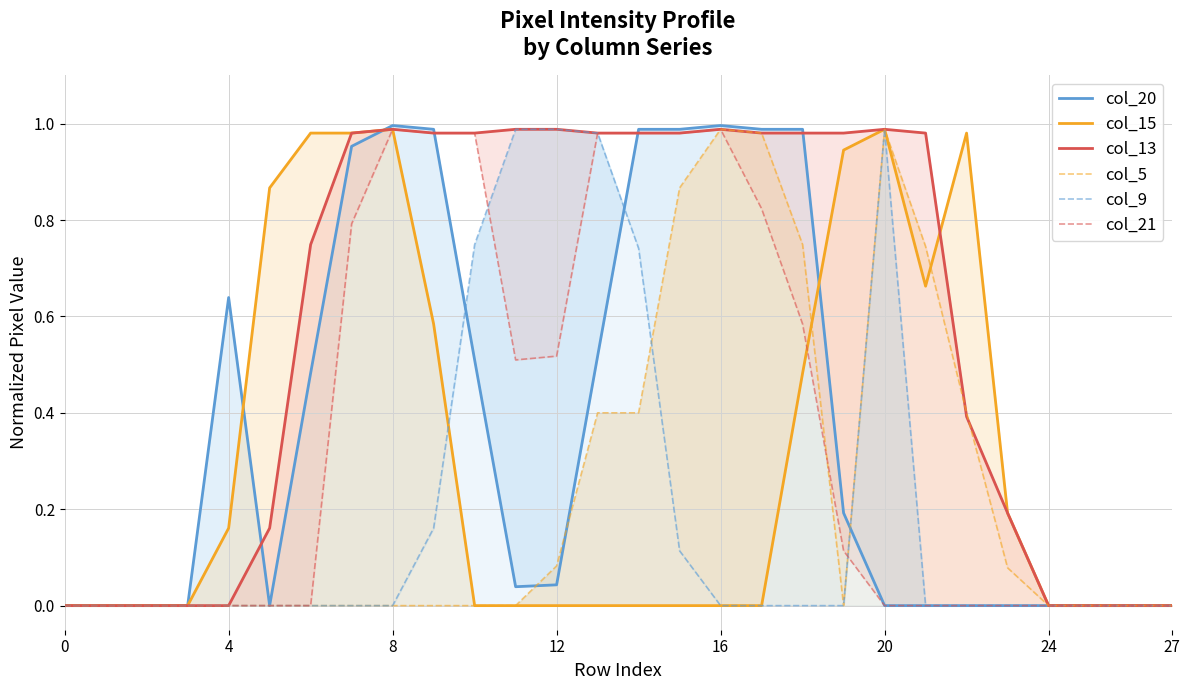

Rank the series at 9 from highest to lowest value.

col_20, col_13, col_21, col_15, col_9, col_5